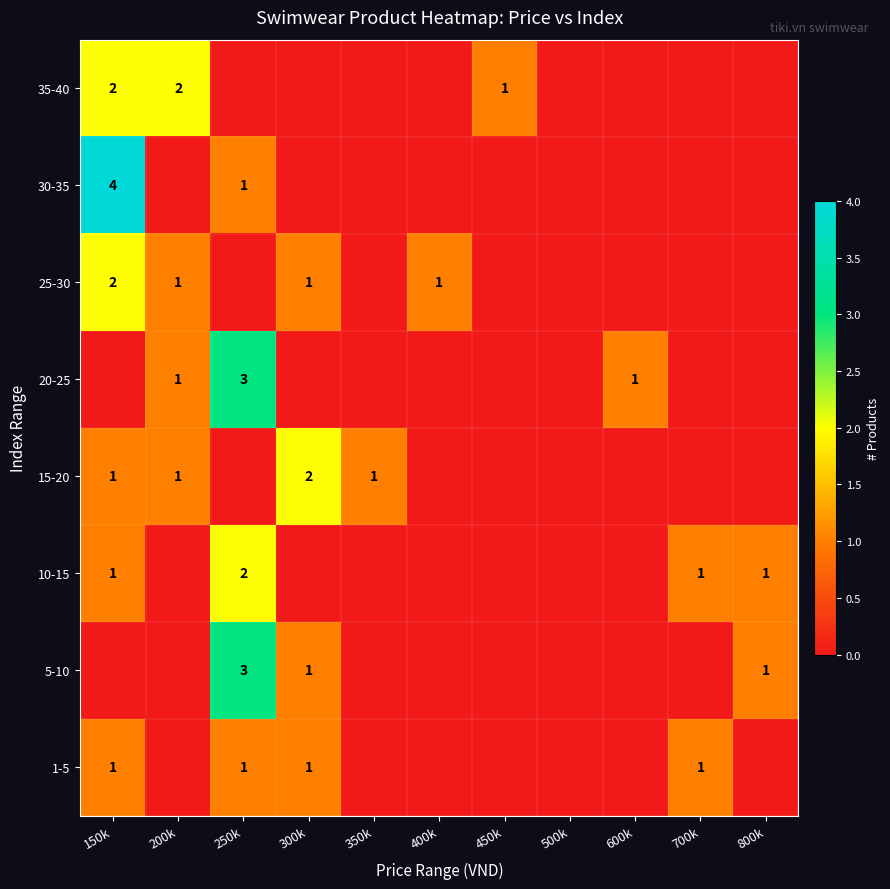

What is the difference between the highest and lowest values at 150k?

4